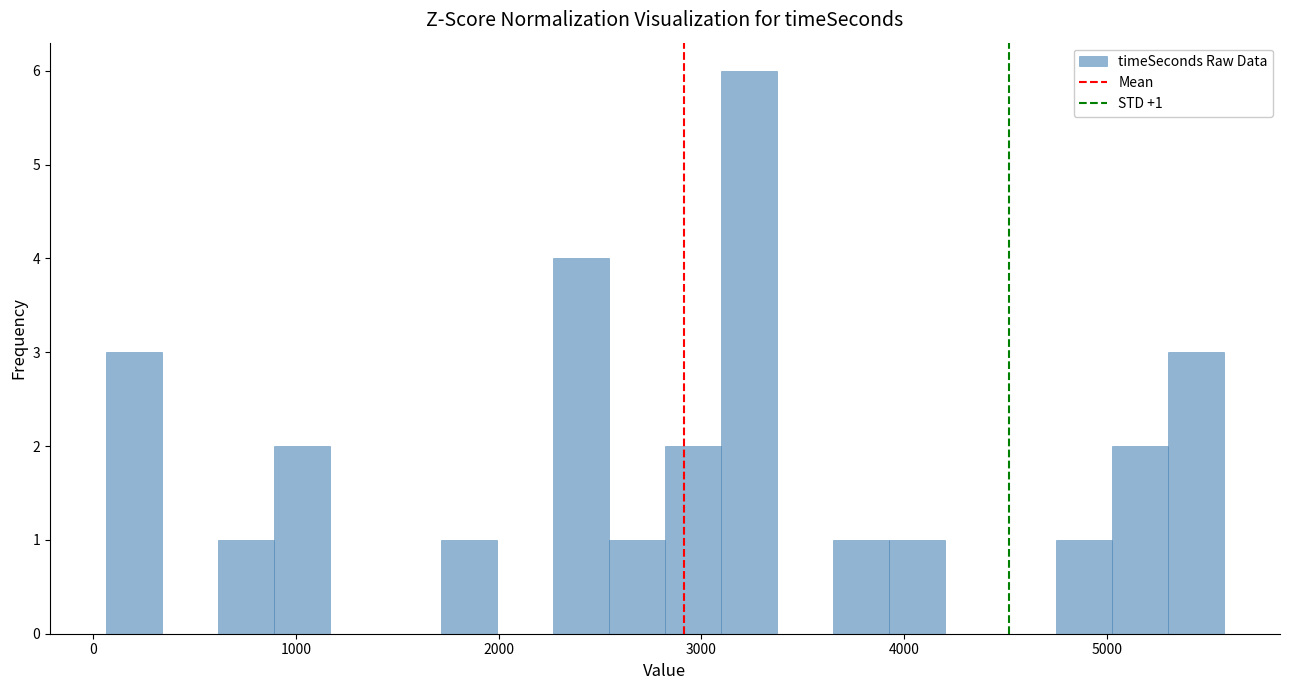

Around what value on the x-axis is the tallest bar? Give the approximate position of its centre, as read against the axis.

3200